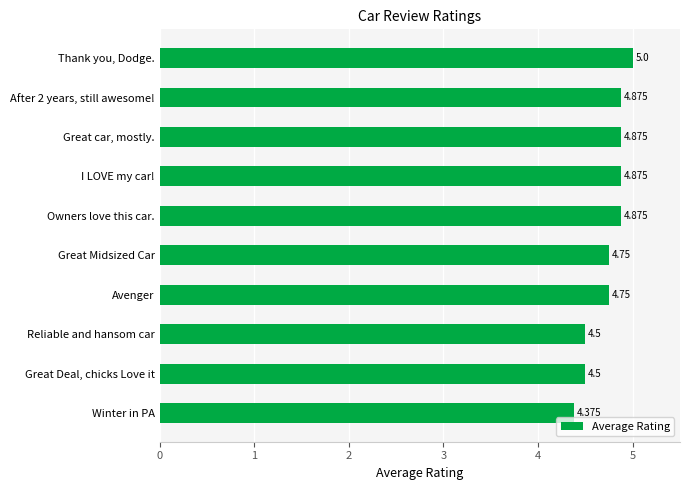

Between Thank you, Dodge. and After 2 years, still awesome!, which is larger?

Thank you, Dodge.